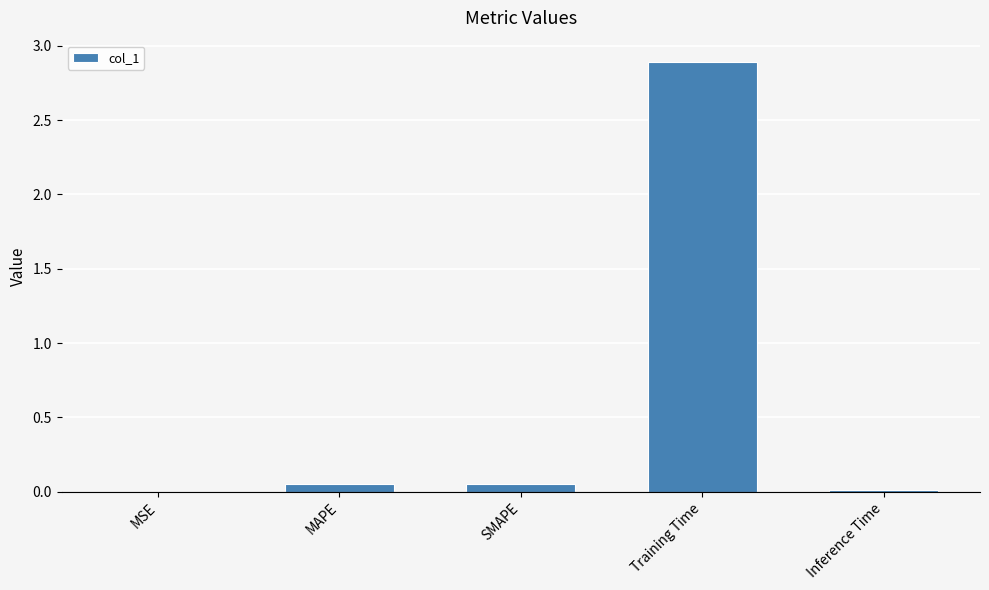

Does the chart contain stacked bars?

No